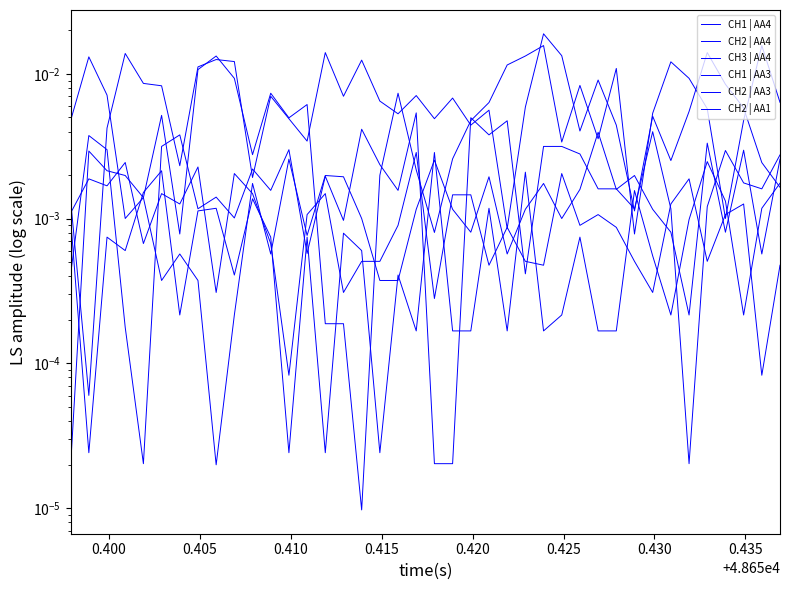

How many interior local peaks does the CH2 | AA4 series have?

11